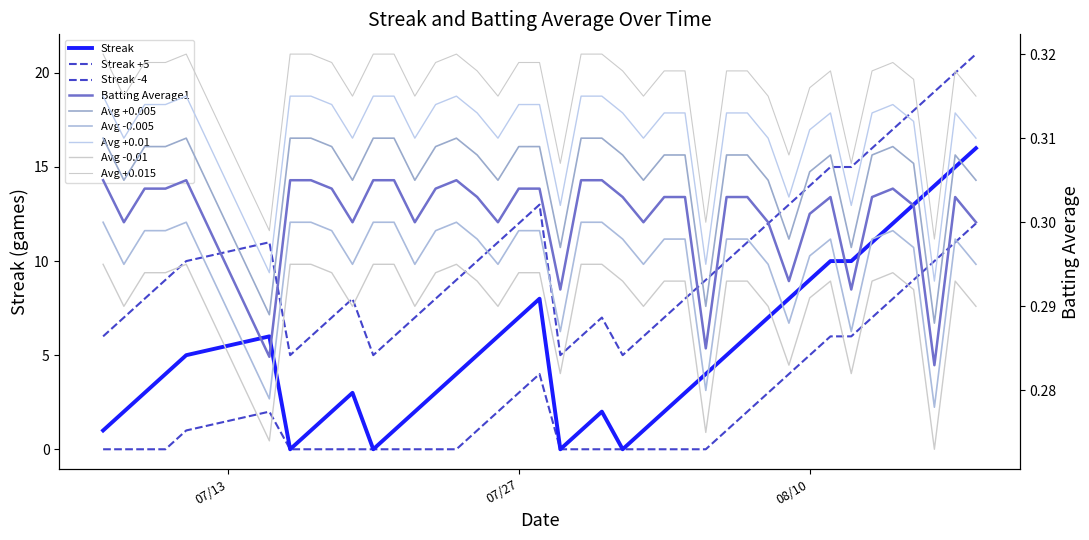

How many interior local valleys does the Batting Average1 series have?

11